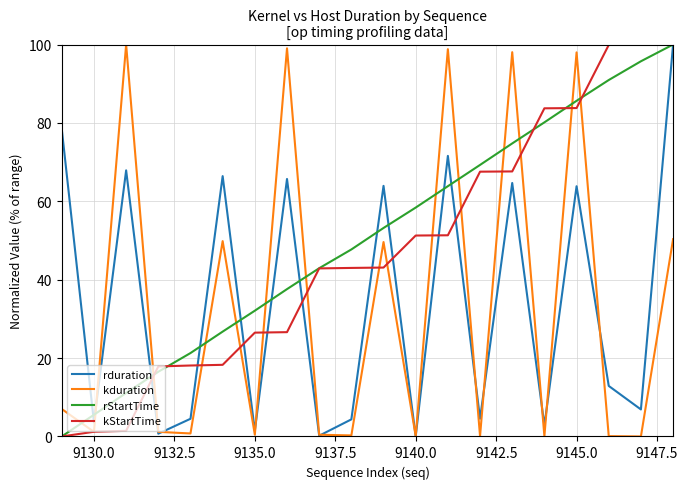

How many intersections are there between kduration and rStartTime?

13